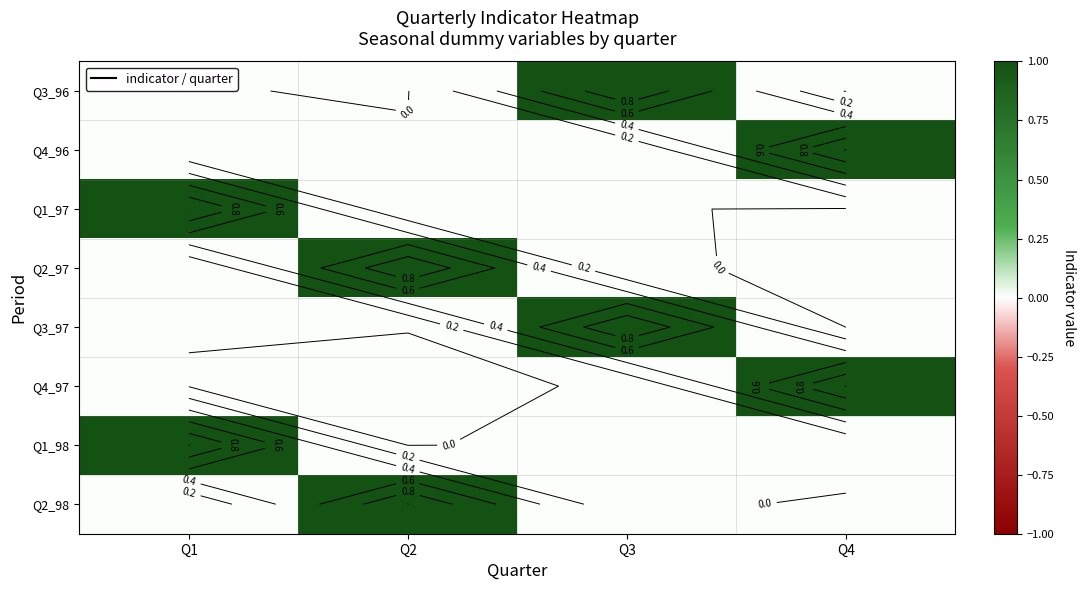

Read the Q3_97 value at Q3.

1